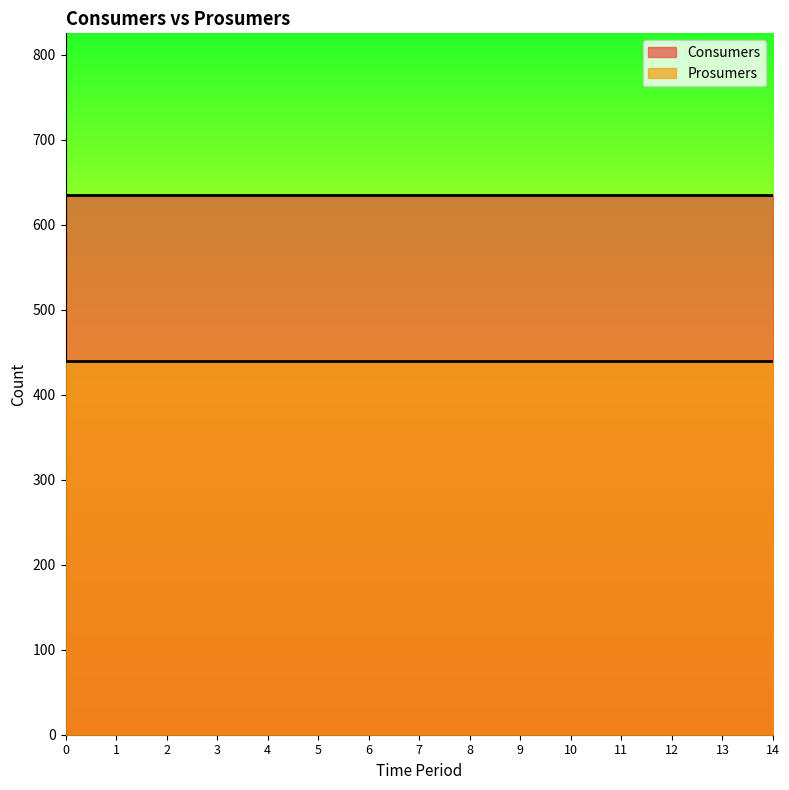

Does the chart have visible grid lines?

No